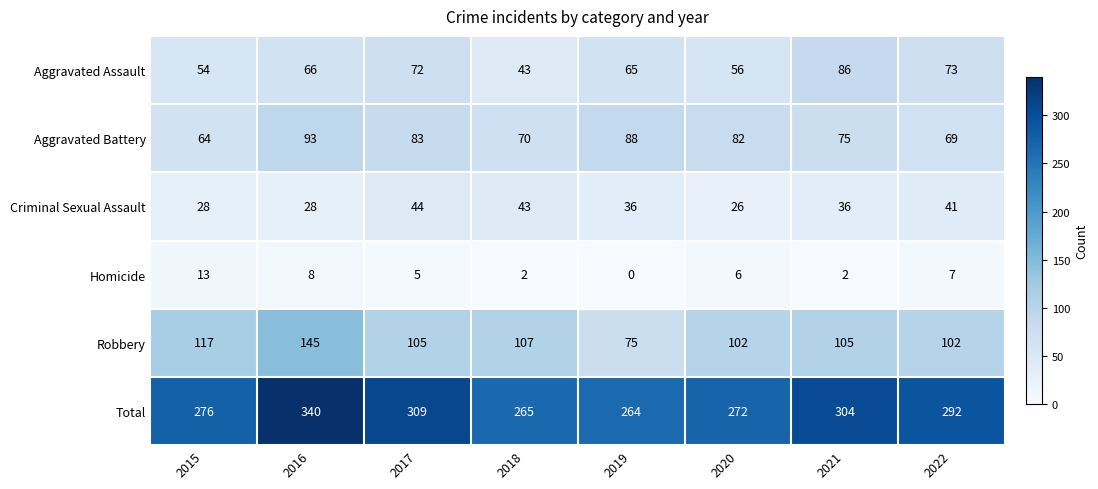

What is the difference between the second highest and second lowest values in the Homicide series?

6